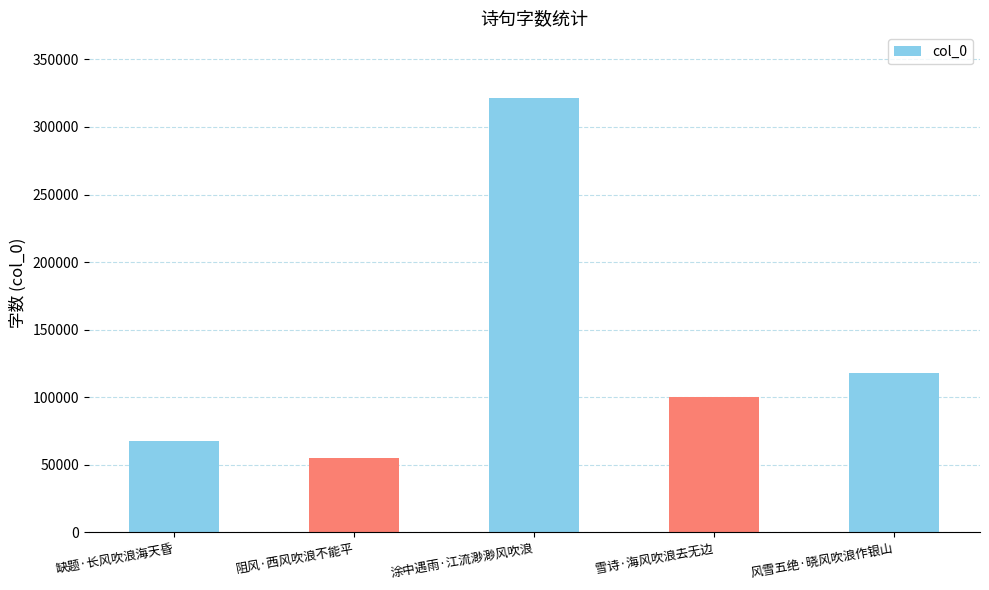

What is the label of the 4th bar from the left?

雪诗·海风吹浪去无边